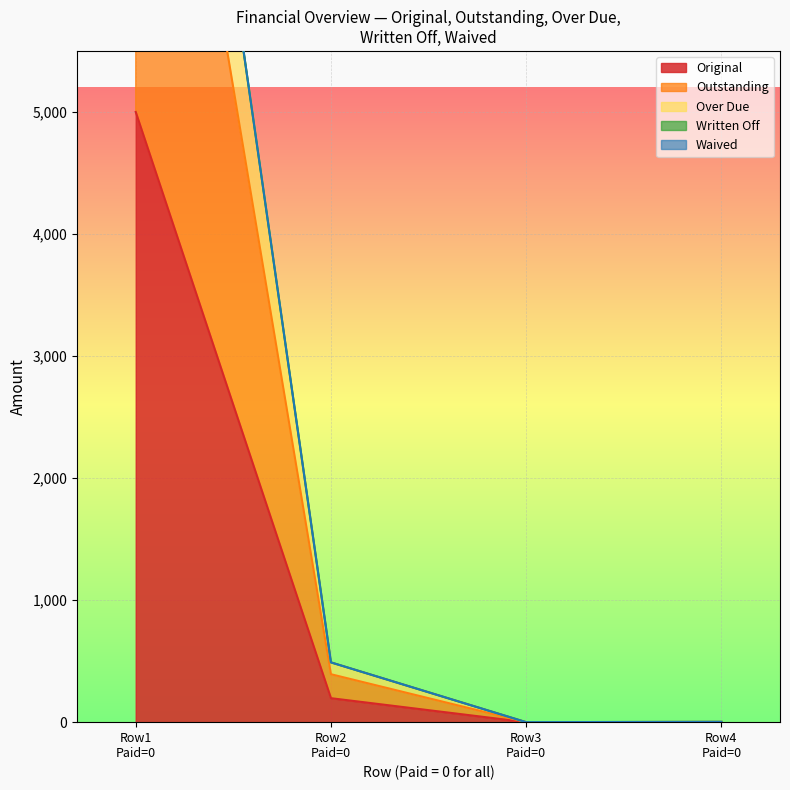

How many data points in Over Due are less than 489?

2